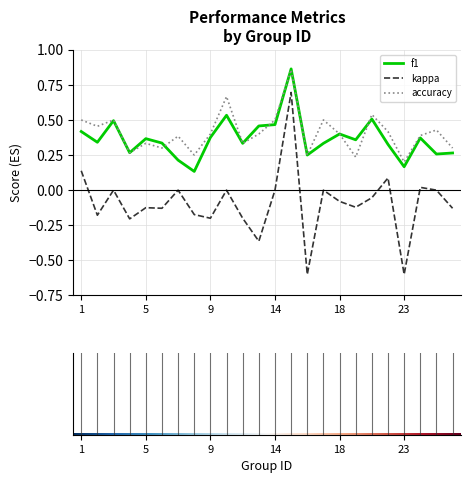

What is the smallest value displayed?

-0.6